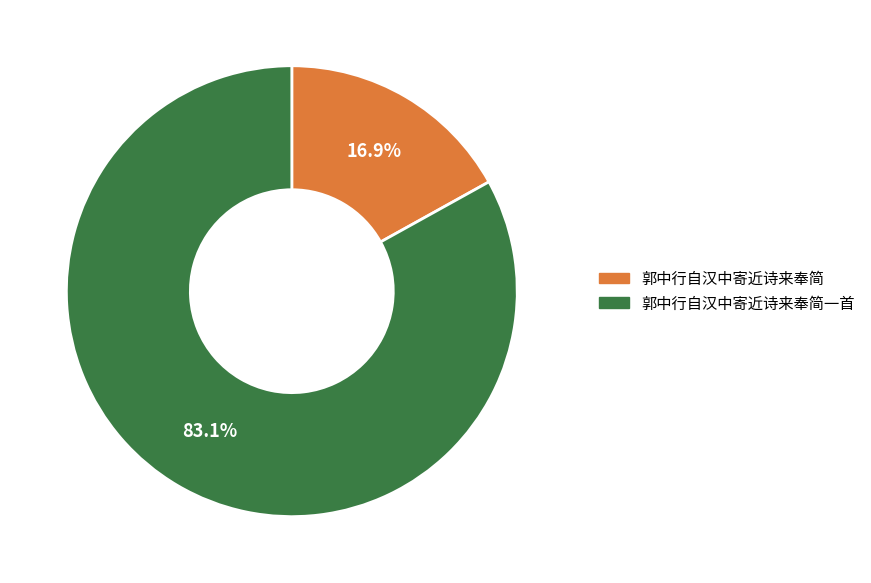

The 郭中行自汉中寄近诗来奉简 slice represents 28% of the pie. True or false?

False